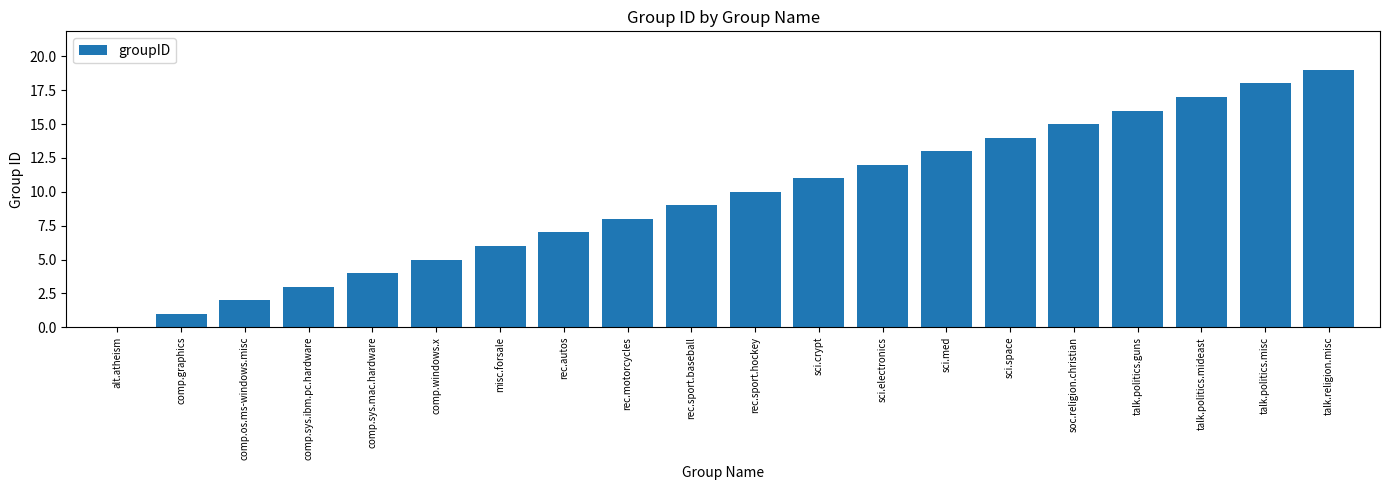

What is the sum of the values at comp.windows.x and comp.os.ms-windows.misc?

7